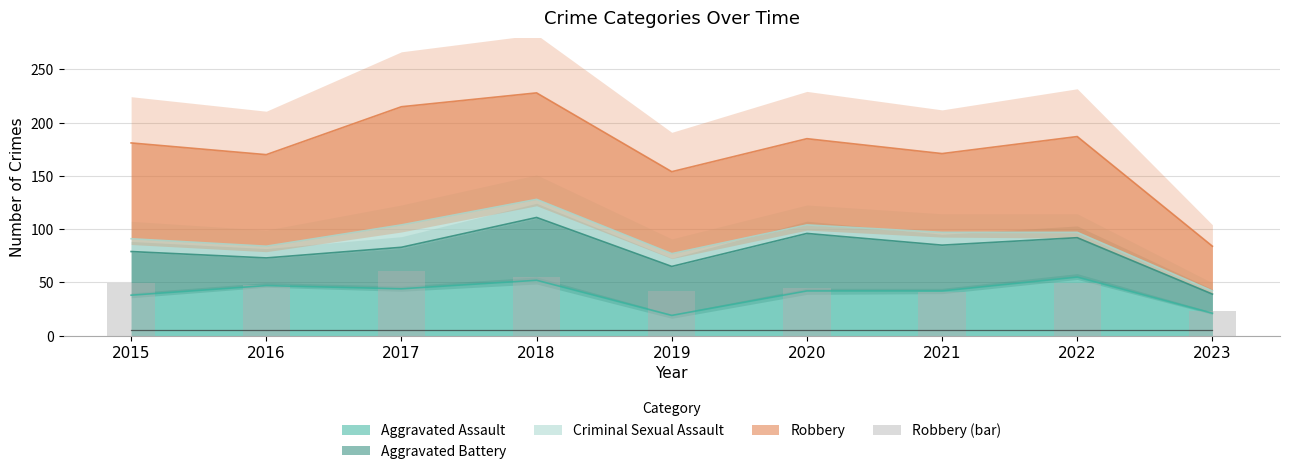

What is the value of the 9th bar from the left?

23.1